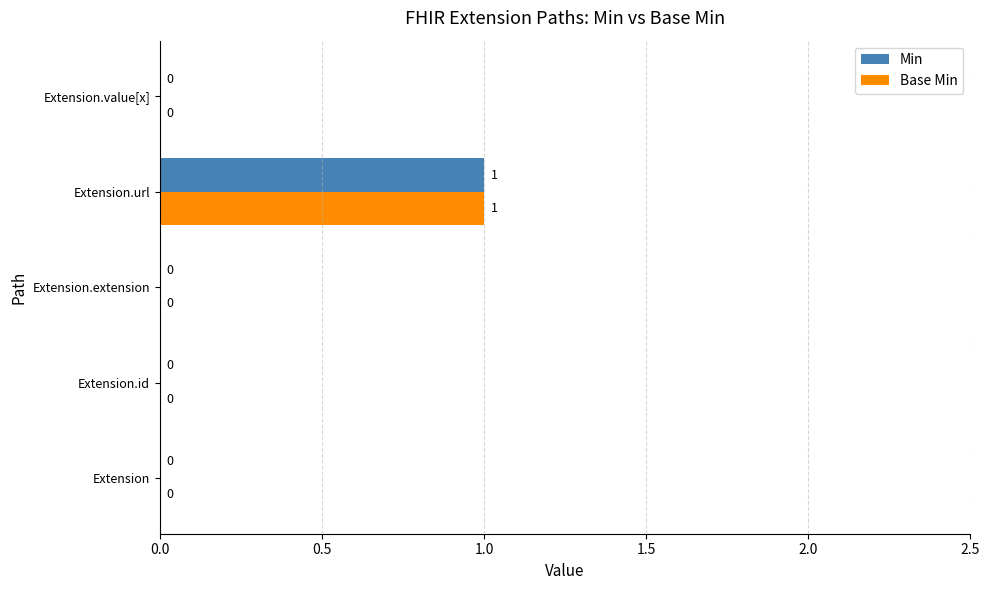

Which category has the highest value across all series?

Extension.url